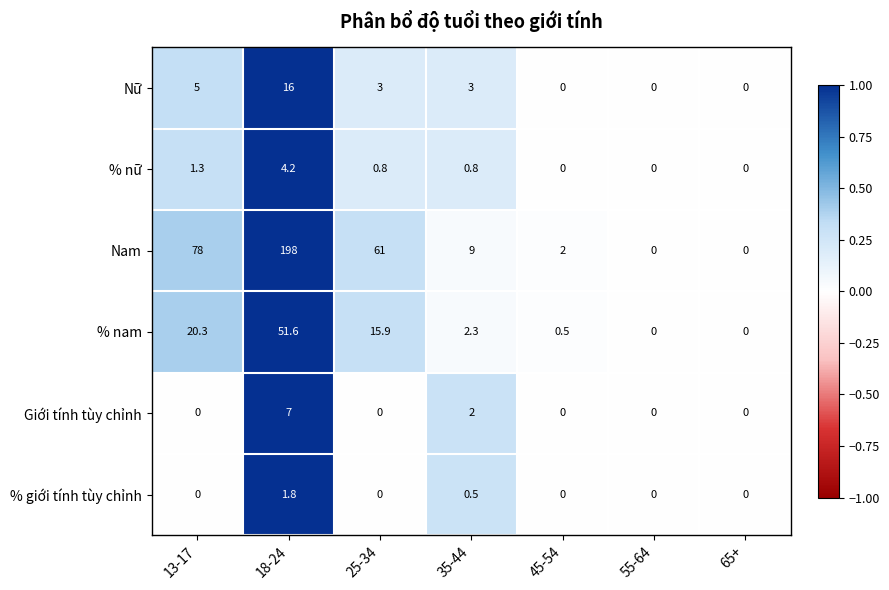

How many distinct data groups are displayed?

6